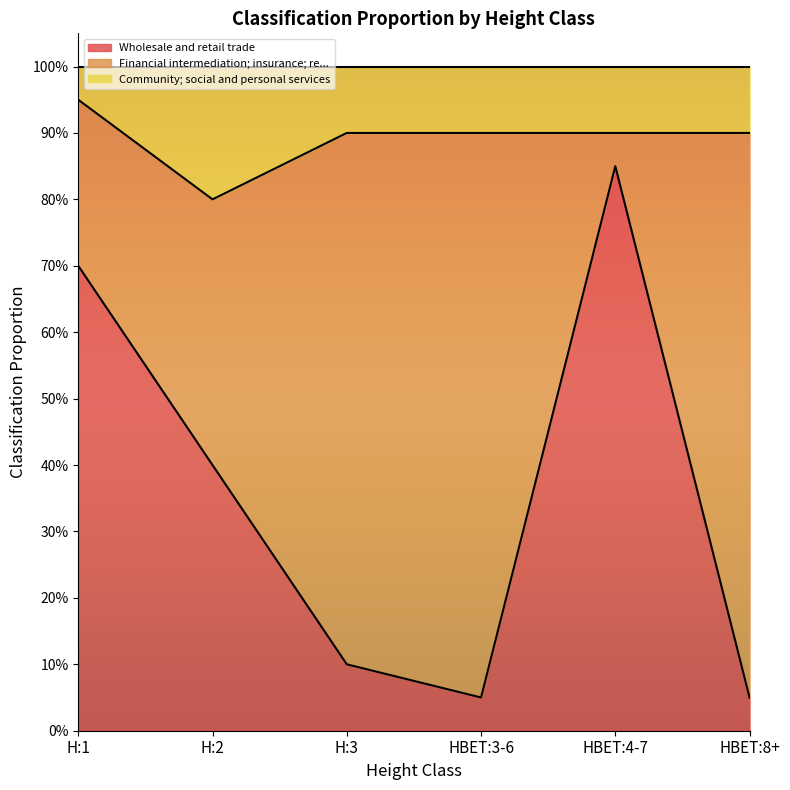

What is the label of the 6th point from the left?

HBET:8+